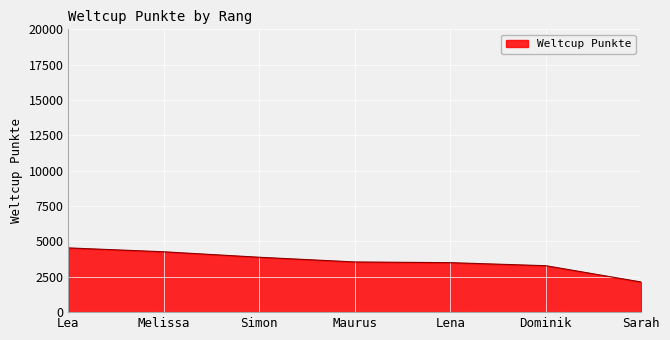

Does the chart have visible grid lines?

Yes